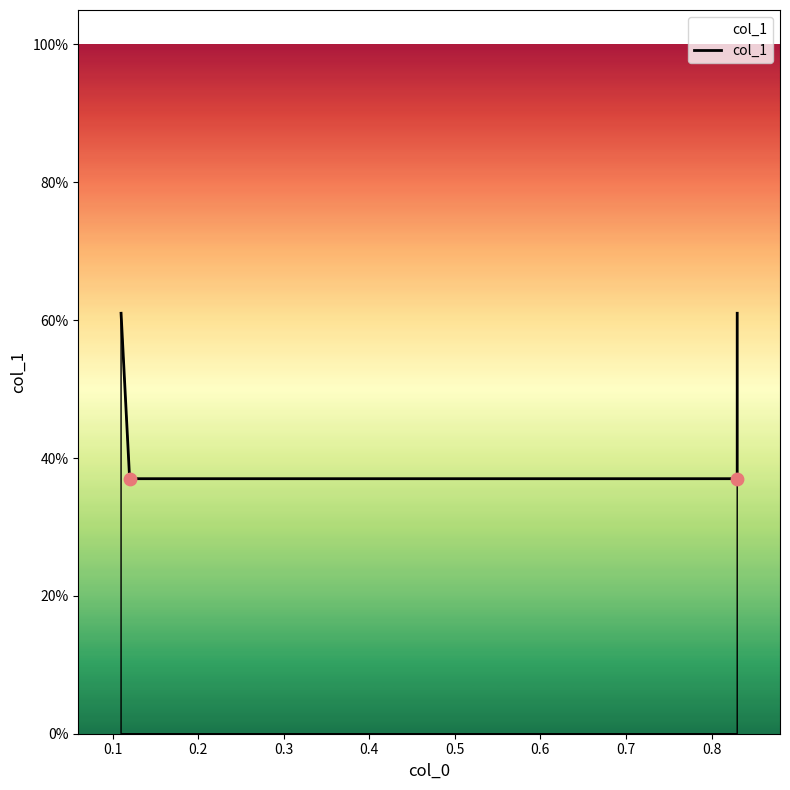

Between 0.2 and 0.1, which is larger?

0.2